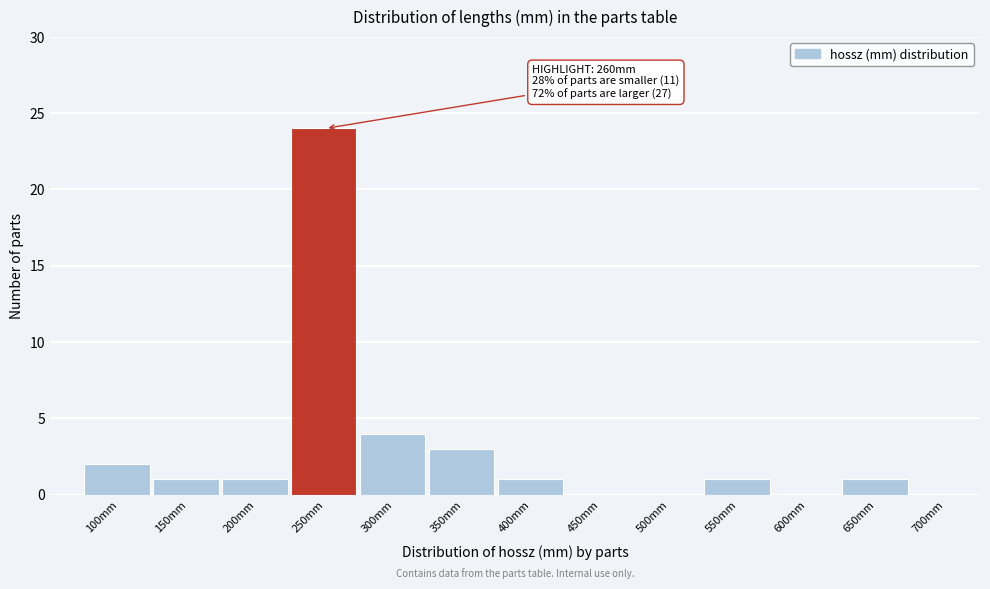

Reading left to right, what are all the values shown in this chart?

100mm=2	150mm=1	200mm=1	250mm=24	300mm=4	350mm=3	400mm=1	450mm=0	500mm=0	550mm=1	600mm=0	650mm=1	700mm=0